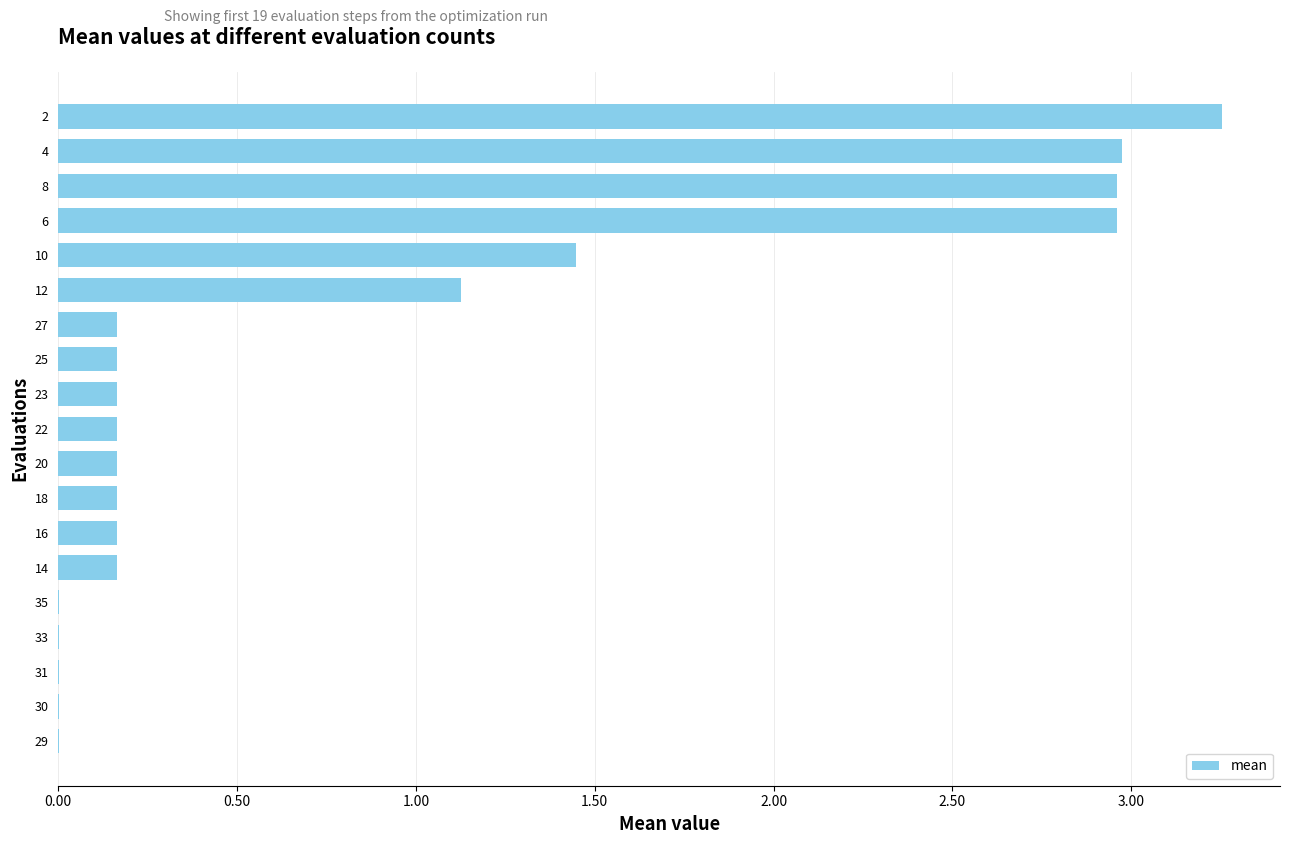

At which label is the value closest to 1?

12